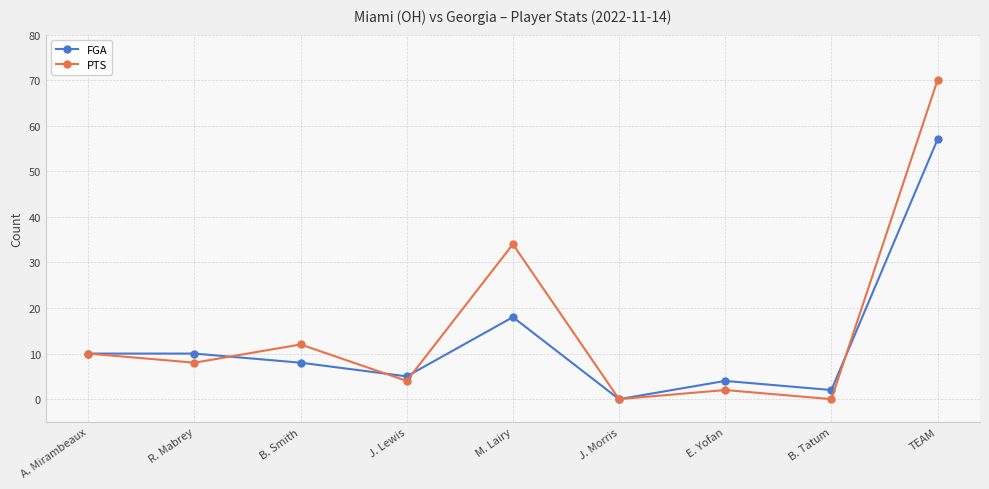

What position from the left is R. Mabrey?

2